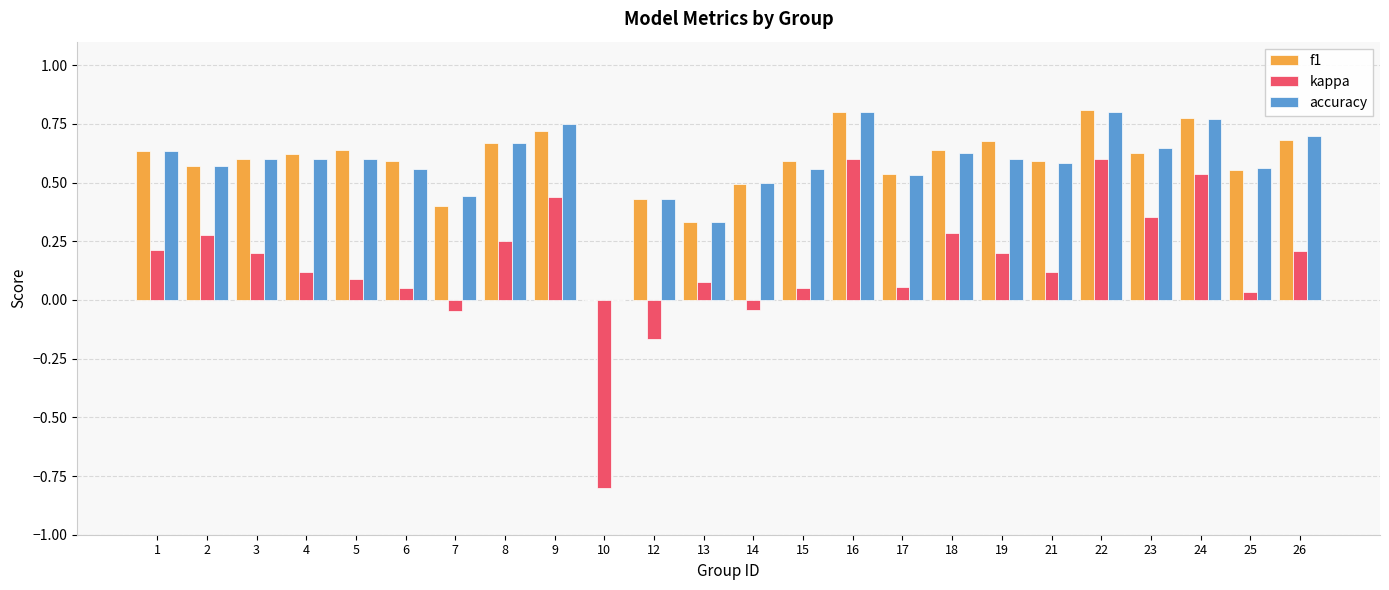

What is the total value across all series at 8?

1.6